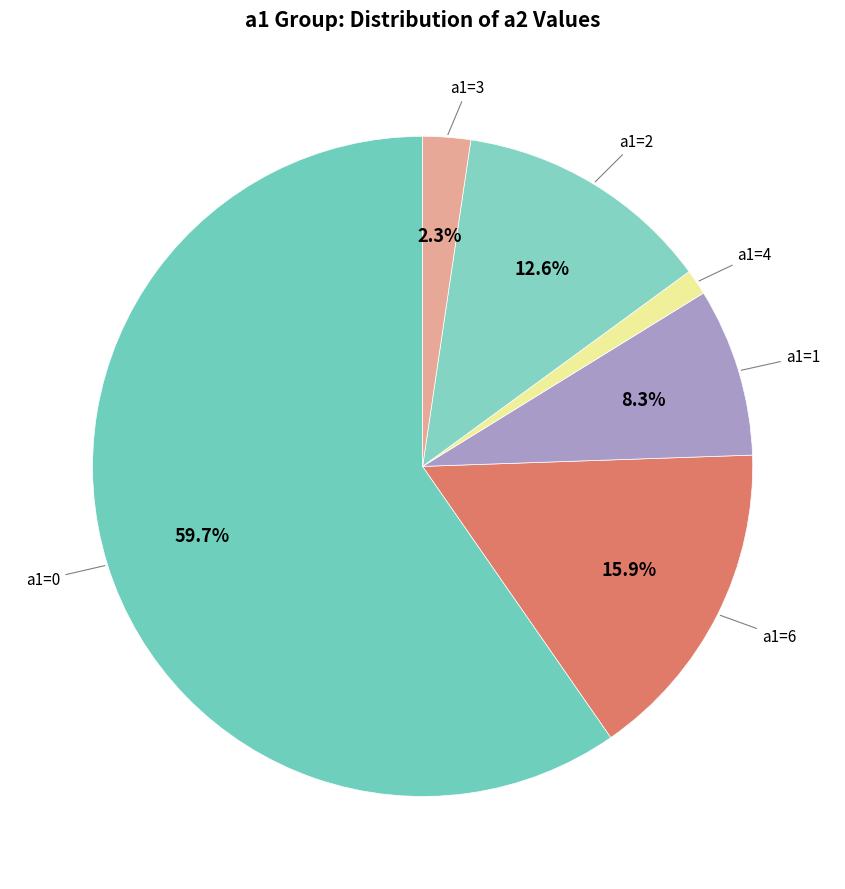

Does a1=1 represent more than half of the total?

No